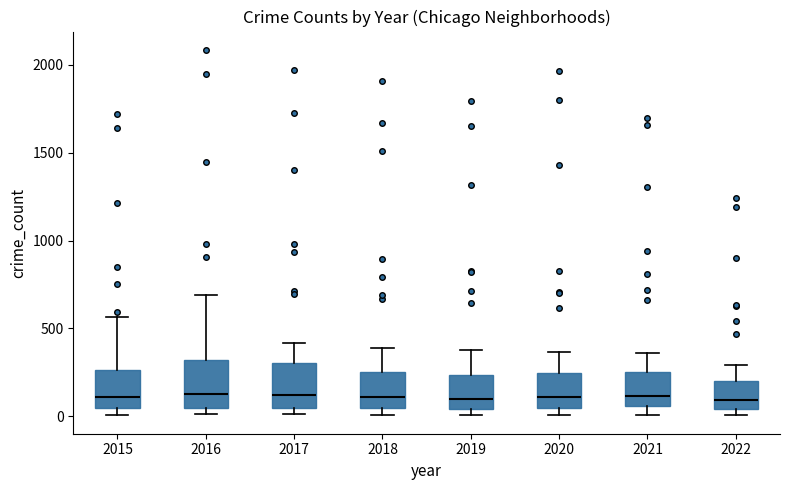

Where is the lower edge of the box at x = 2020 on the y-axis? The values are not printed on the chart, so give them approximately, as read against the axis.

50